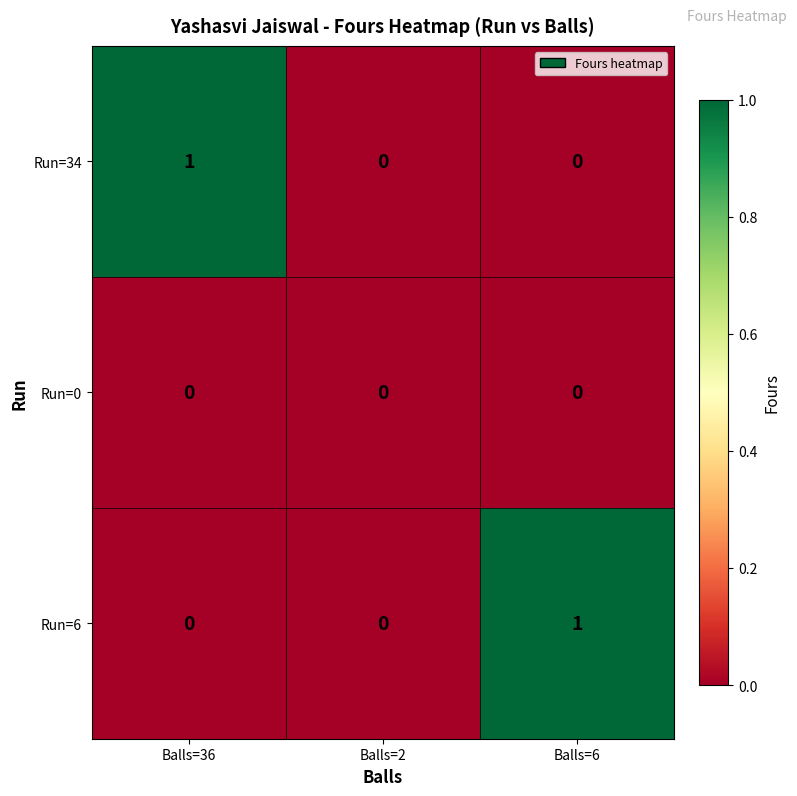

Which series changed the most between Balls=2 and Balls=6?

Run=6